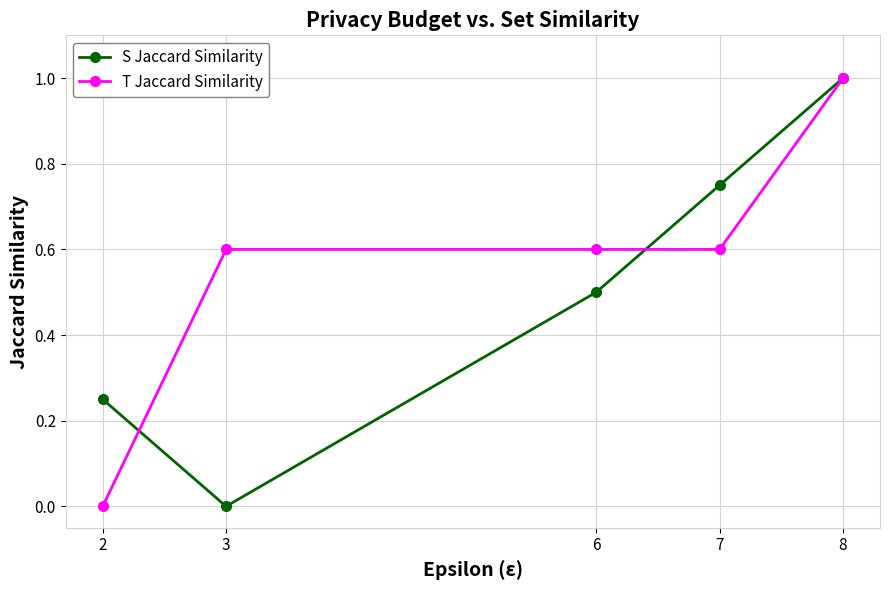

Rank the series by their average value, from lowest to highest.

S Jaccard Similarity, T Jaccard Similarity